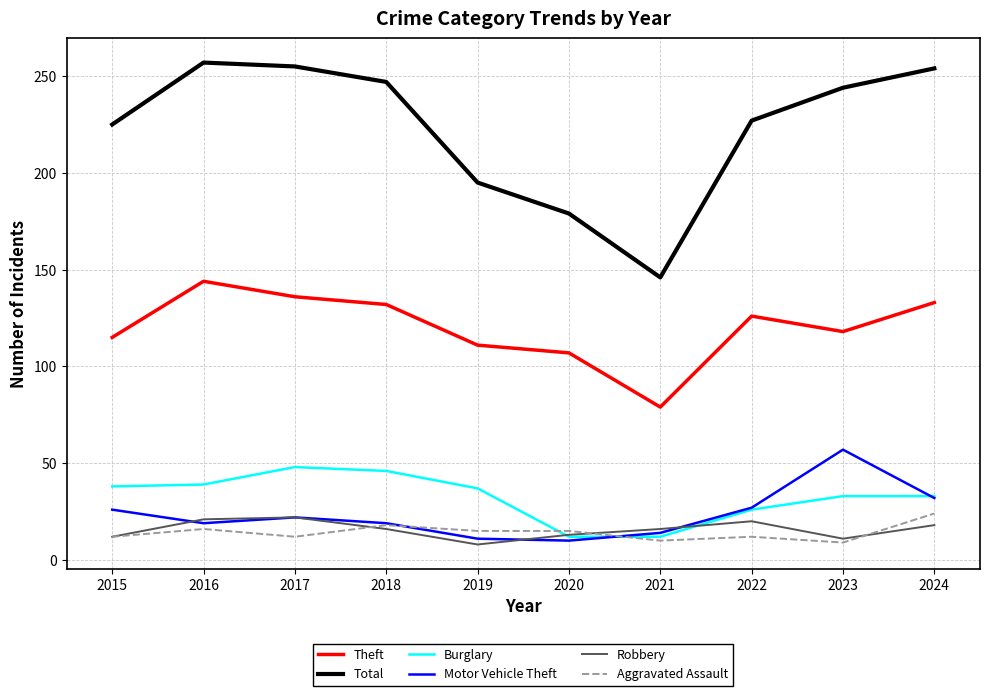

True or false: Total and Robbery intersect in this chart.

False